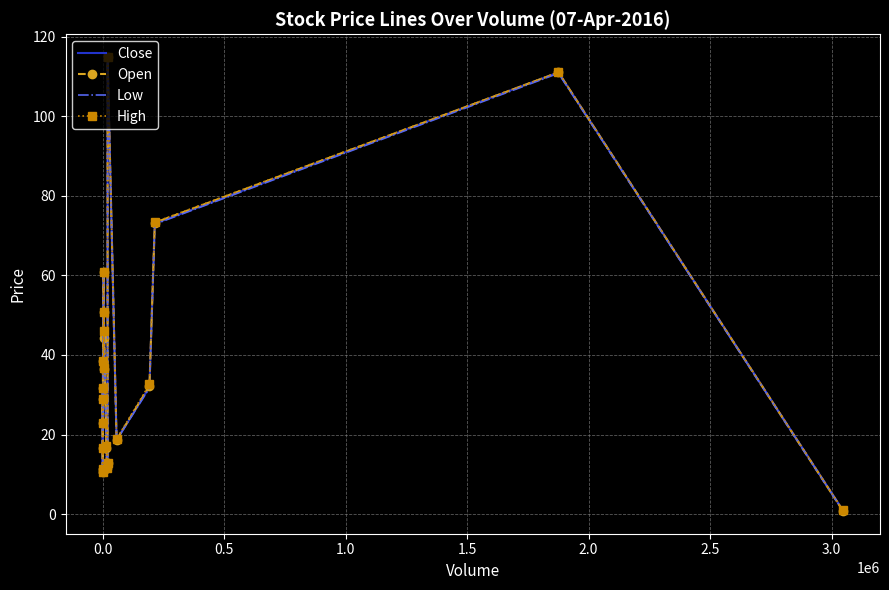

Is the value of Low at 2.0 greater than the value of High at 2.0?

No